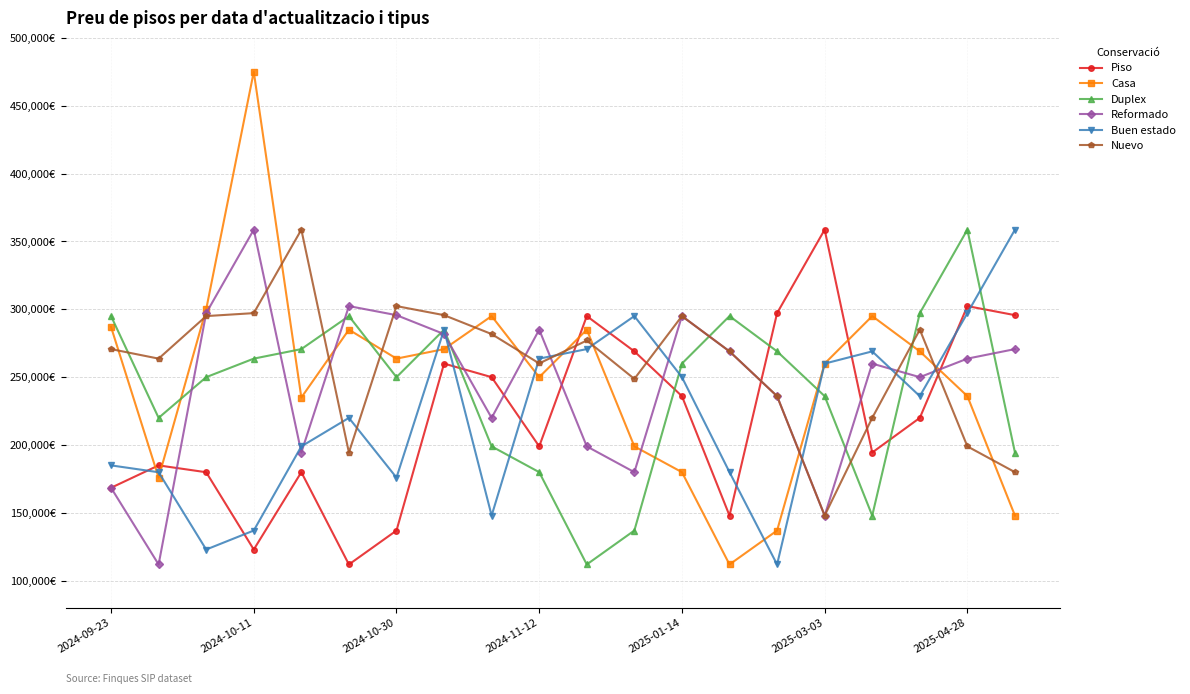

Is this an area chart (filled region under the line)?

No